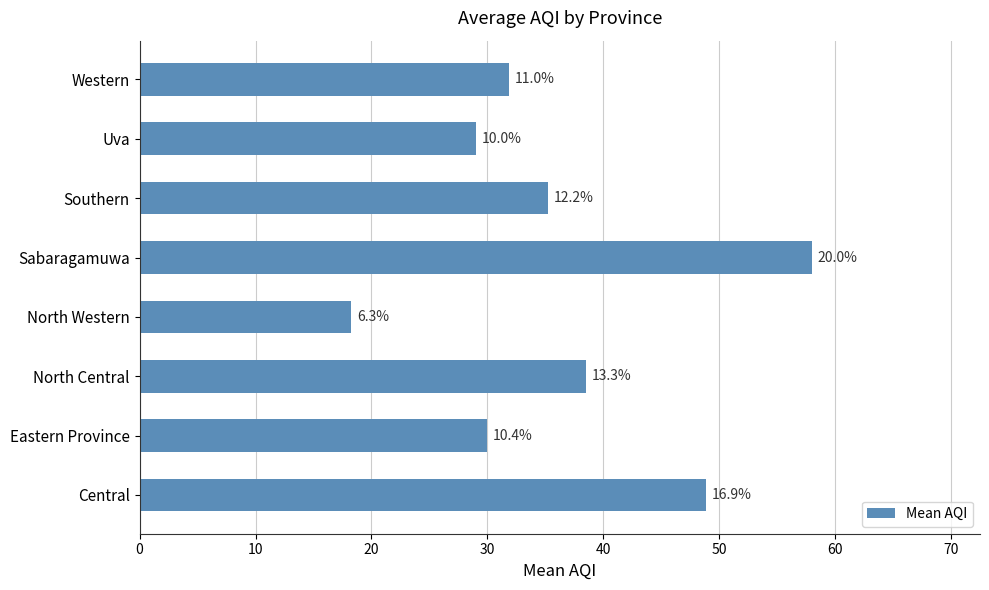

What is the difference between the second highest and second lowest values?

19.8